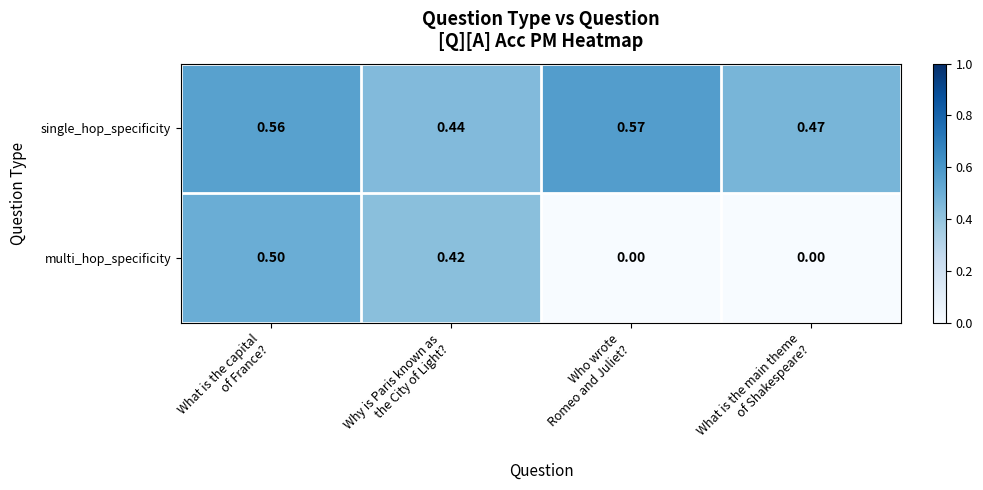

Which series has the widest spread of values?

multi_hop_specificity